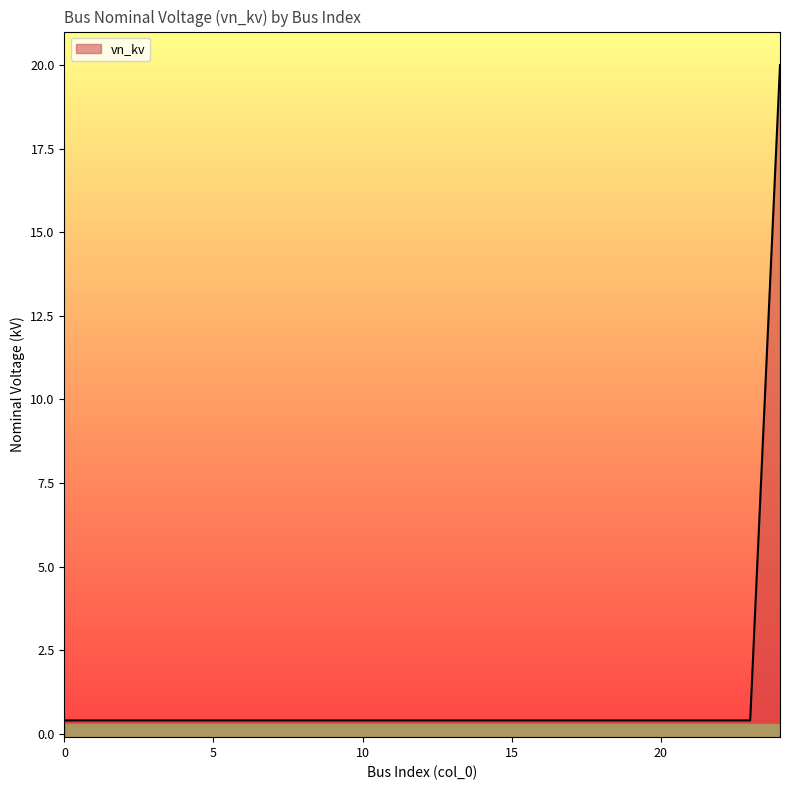

What is the value of the 9th point from the left?

0.4